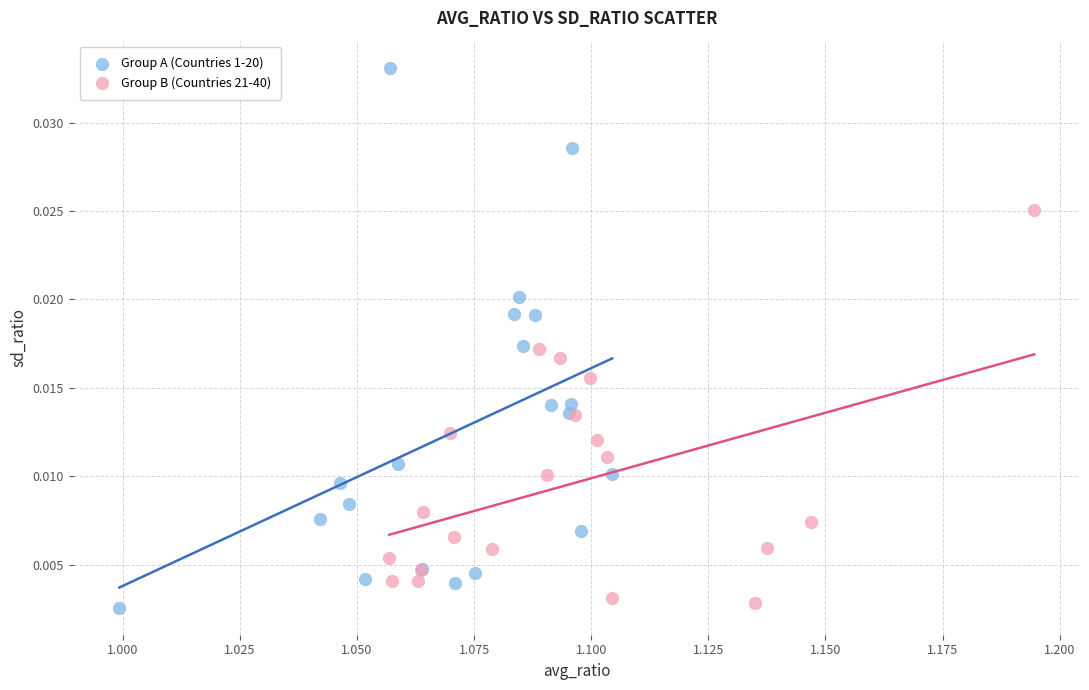

Which series has the largest Y range (max minus min)?

Group A (Countries 1-20)